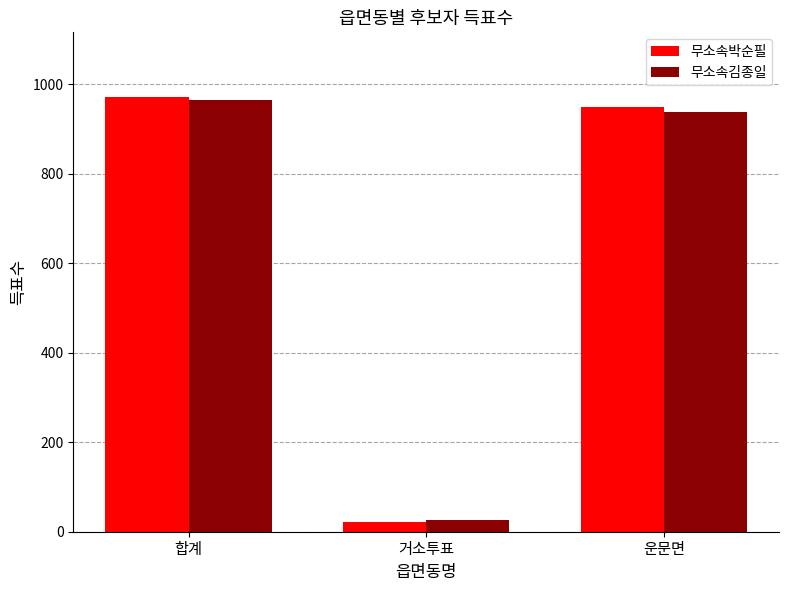

Which series has the widest spread of values?

무소속박순필